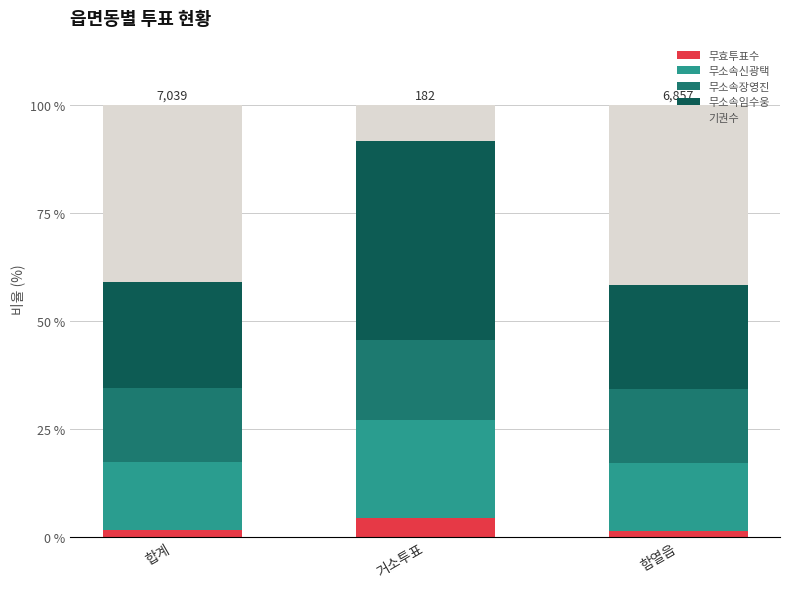

True or false: 무효투표수 has a value of 4.4 at 거소투표.

True